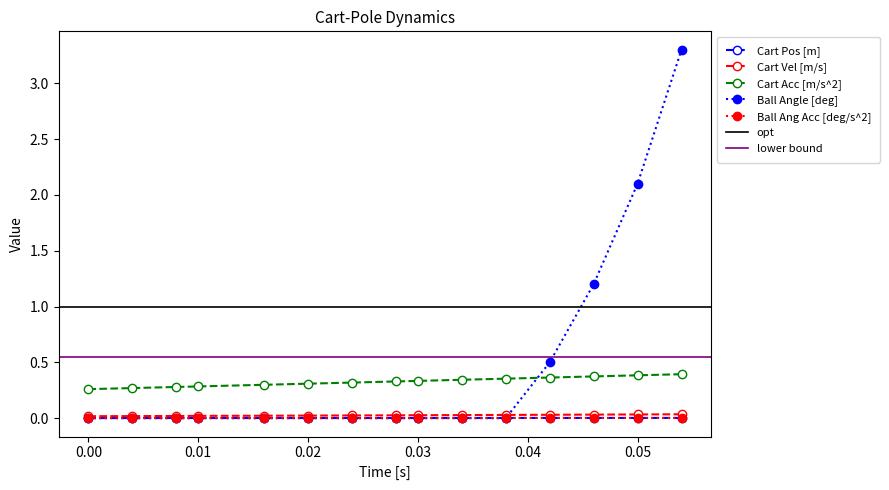

Which series has the largest total across all categories?

Ball Angle [deg]